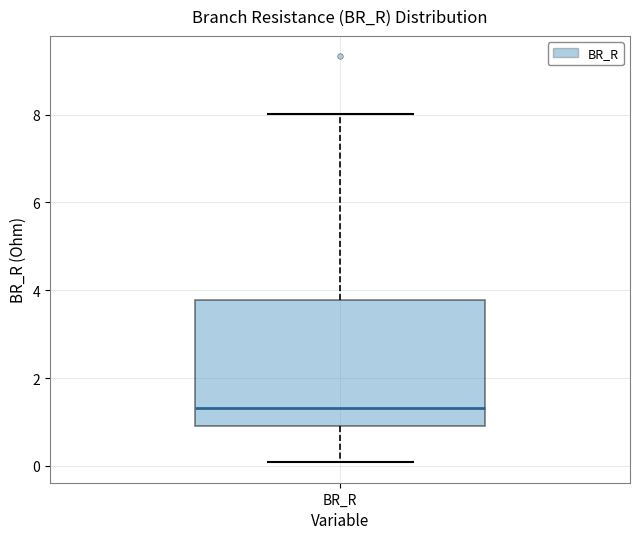

Where does the median line of the box for BR_R sit on the y-axis? The values are not printed on the chart, so give them approximately, as read against the axis.

1.4